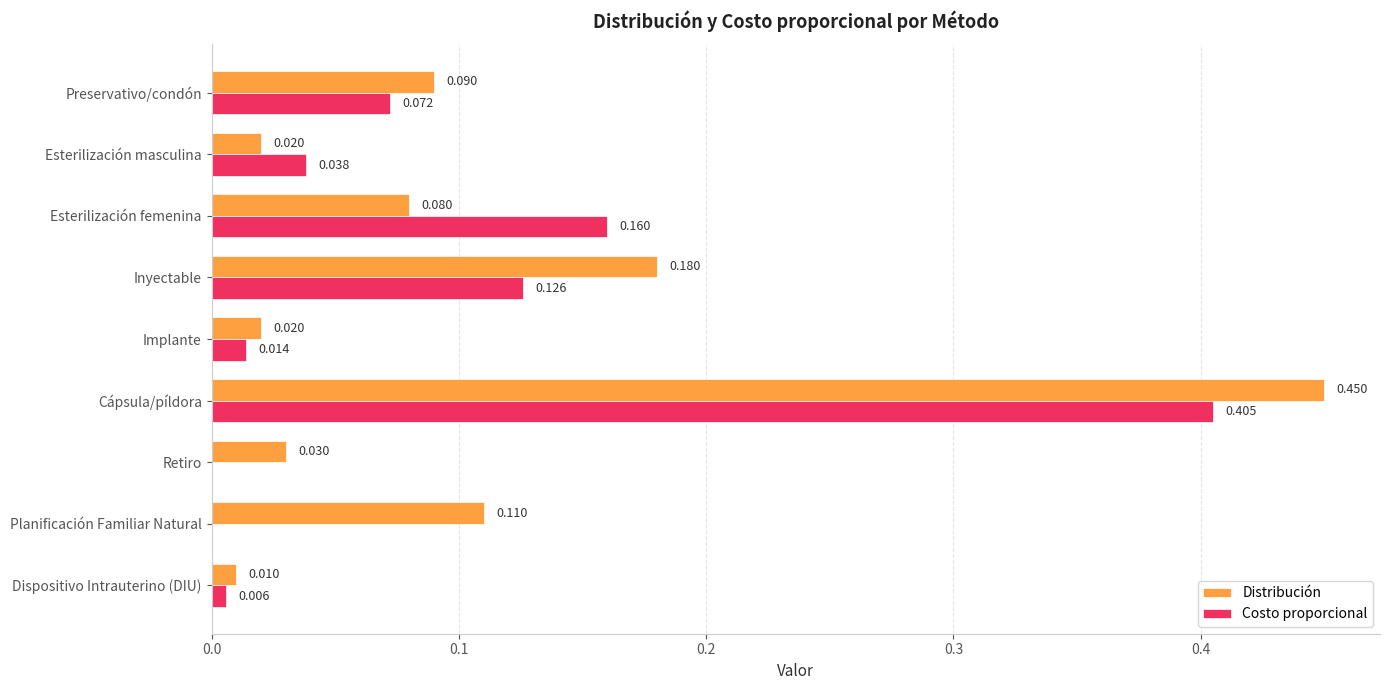

Which category has the highest value in the Distribución series?

Cápsula/píldora